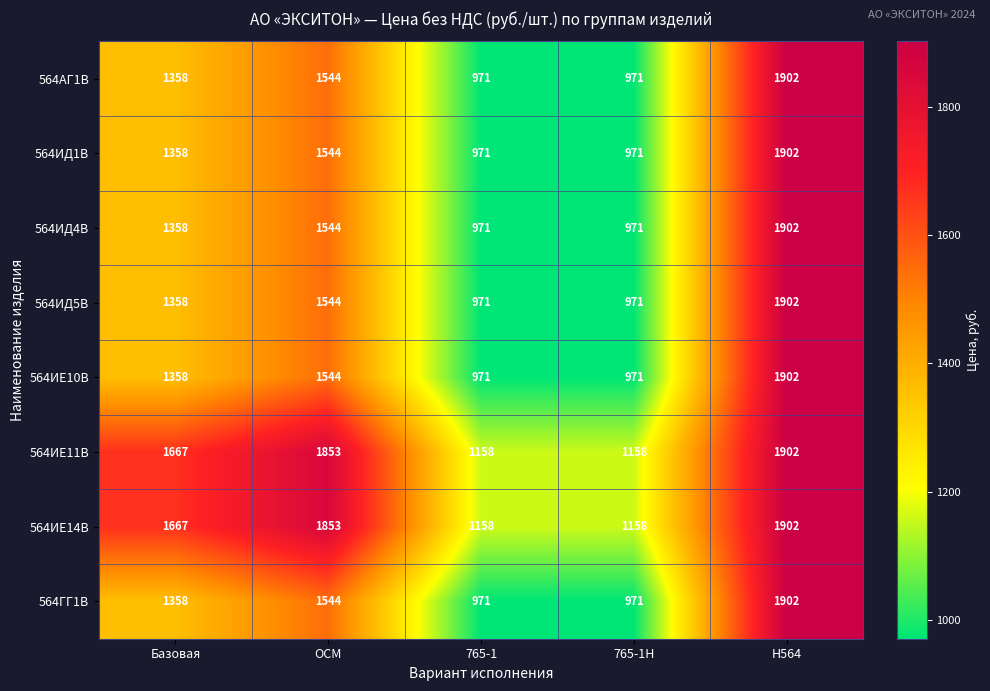

Is it true that 564ИД5В equals 1544 at ОСМ?

True